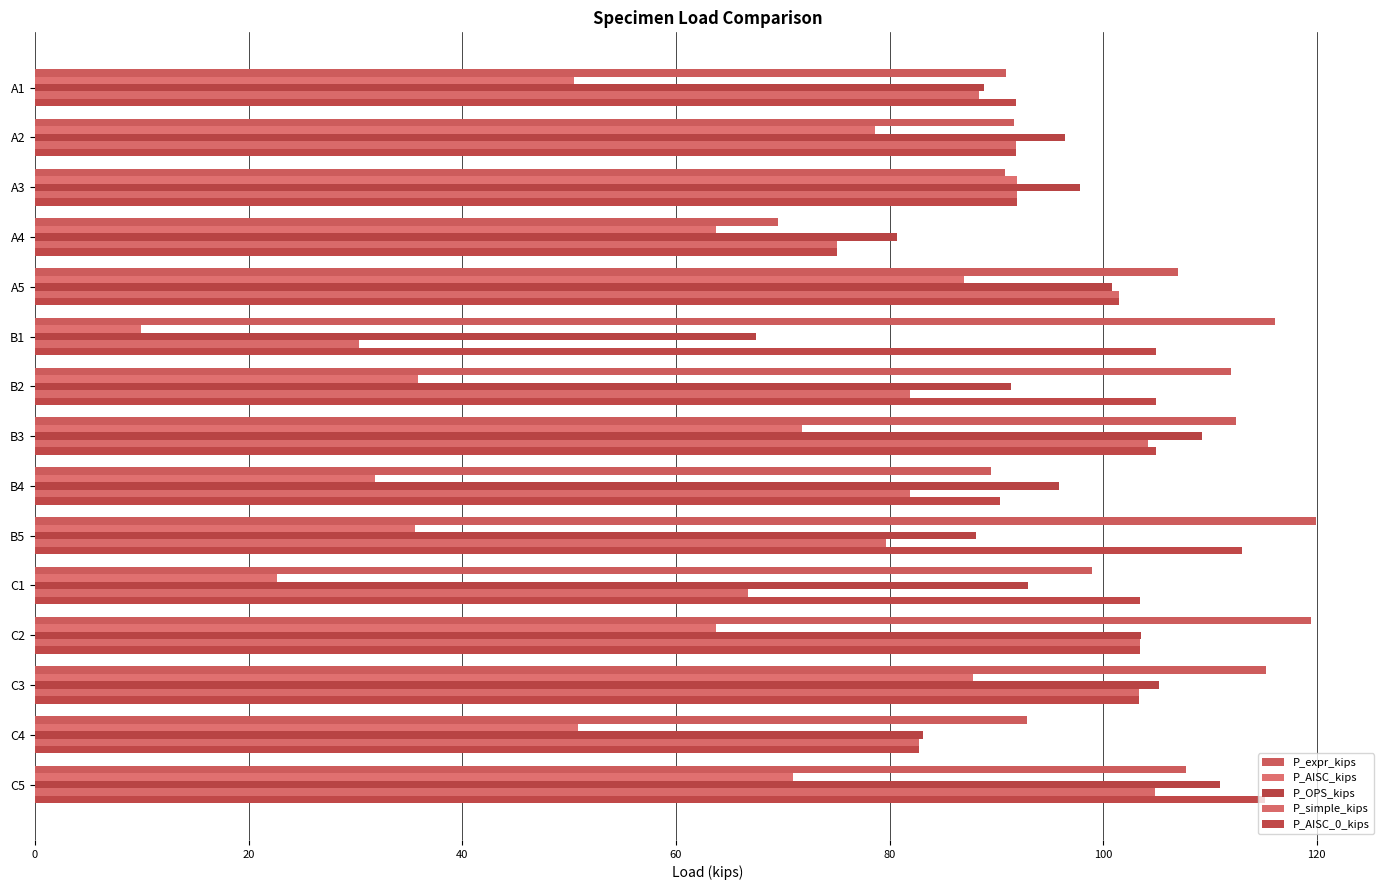

Which series has the largest range (max minus min)?

P_AISC_kips